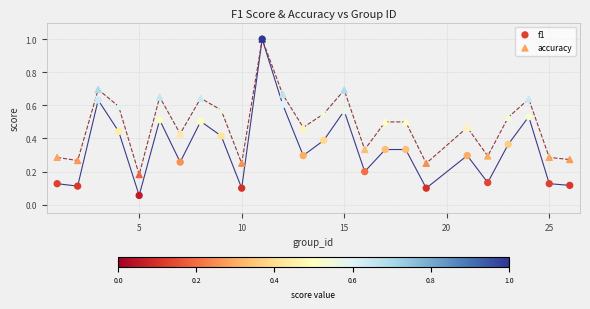

Which series has the largest Y range (max minus min)?

f1